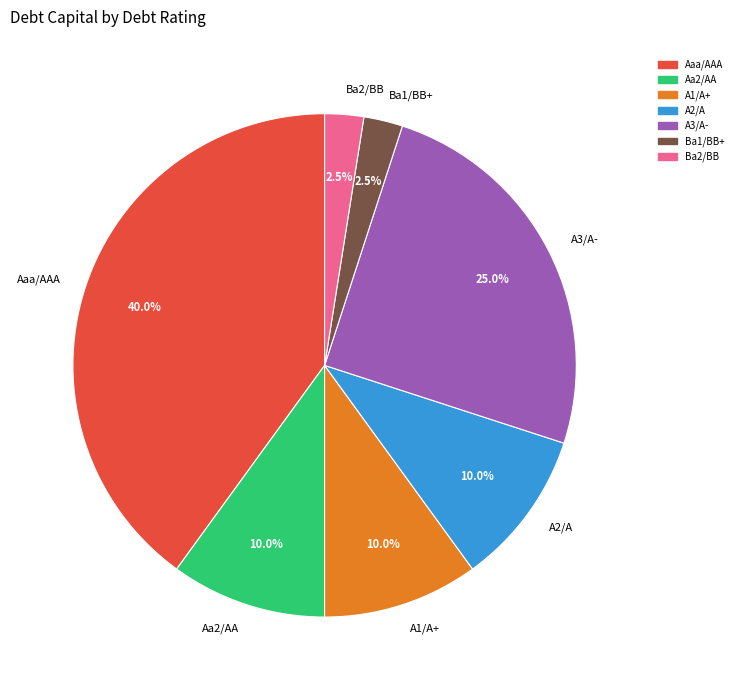

What percentage is NOT represented by A2/A?

90.0%